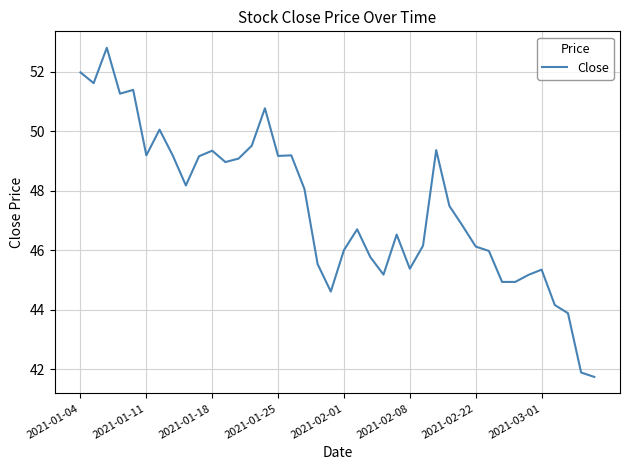

What is the difference between the maximum and minimum values?

11.0